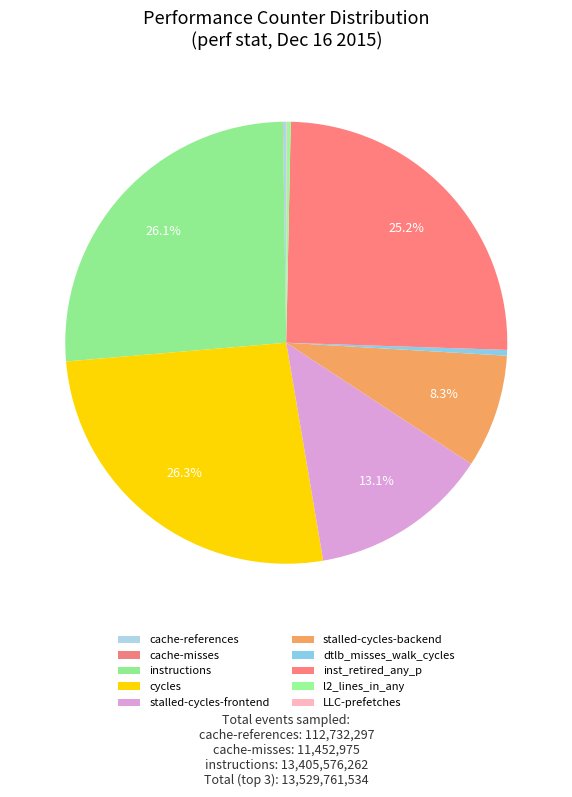

Do inst_retired_any_p and cache-references together represent more than half of the pie?

No